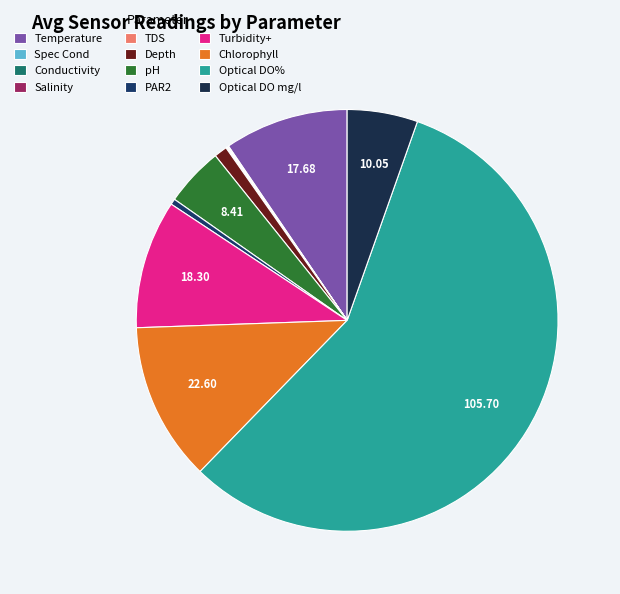

What is the largest slice in the pie chart?

Optical DO%